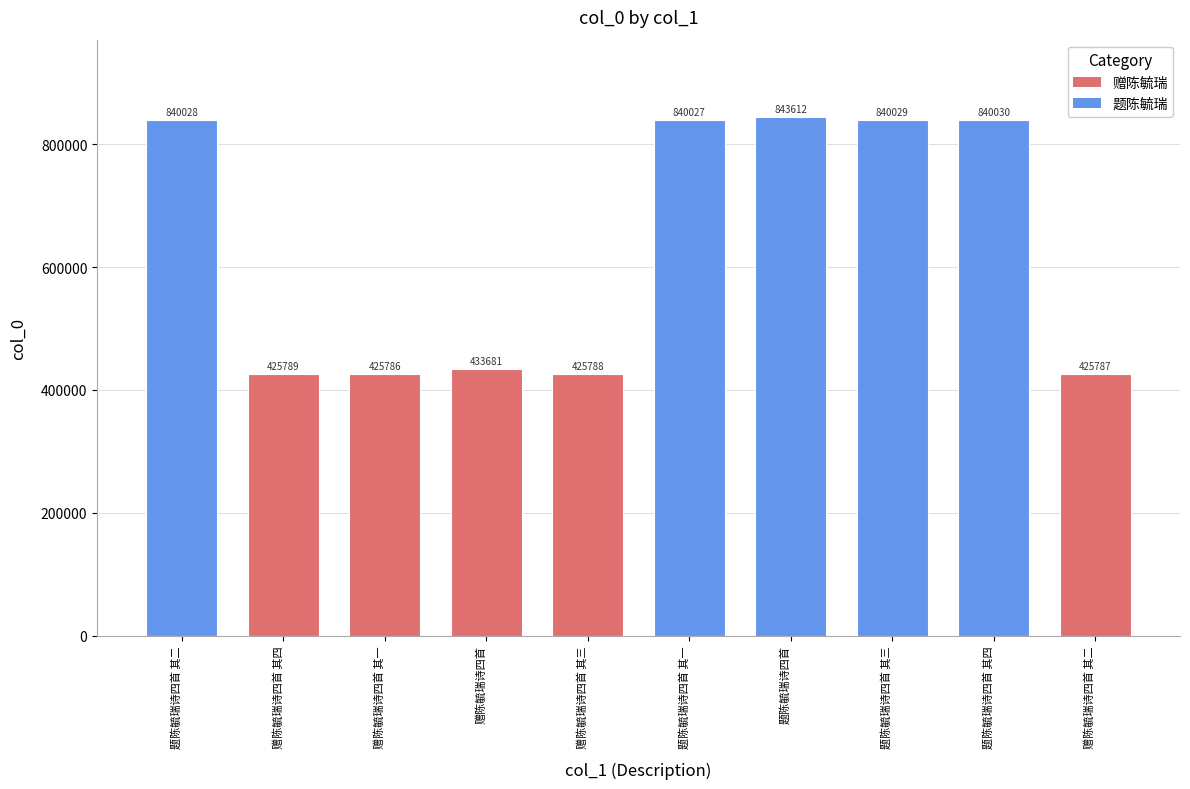

Count the number of categories in the chart.

10